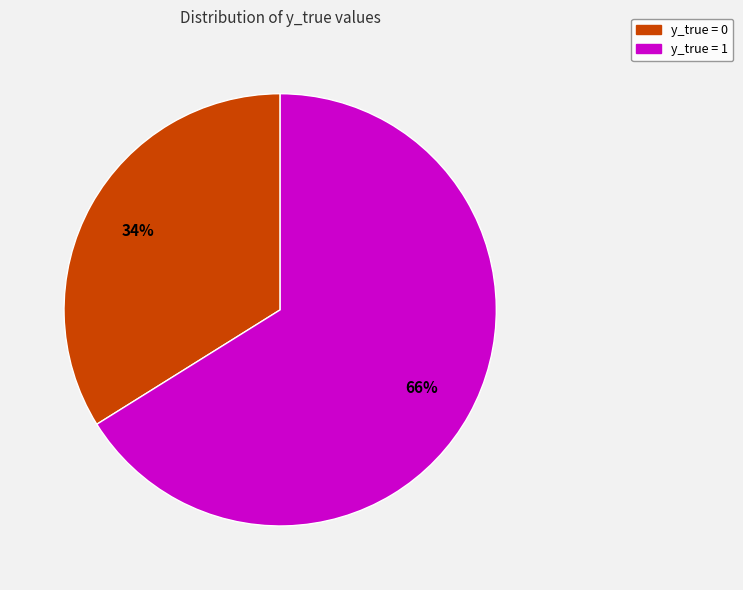

To the nearest percent, what is the combined percentage of y_true = 0 and y_true = 1?

100%